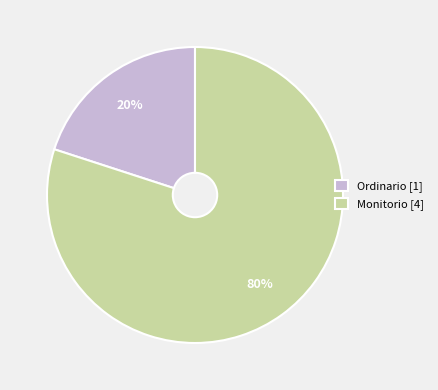

Which has a higher value, Ordinario or Monitorio?

Monitorio